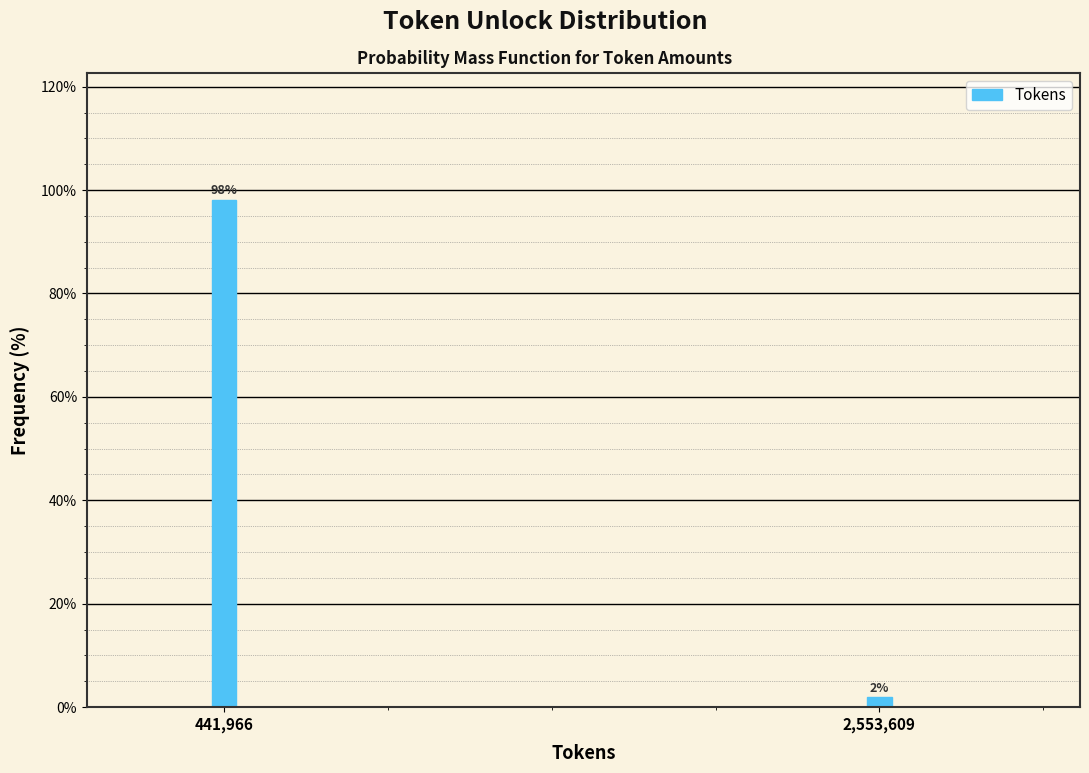

What is the value of the 1st bar from the left?

98.1